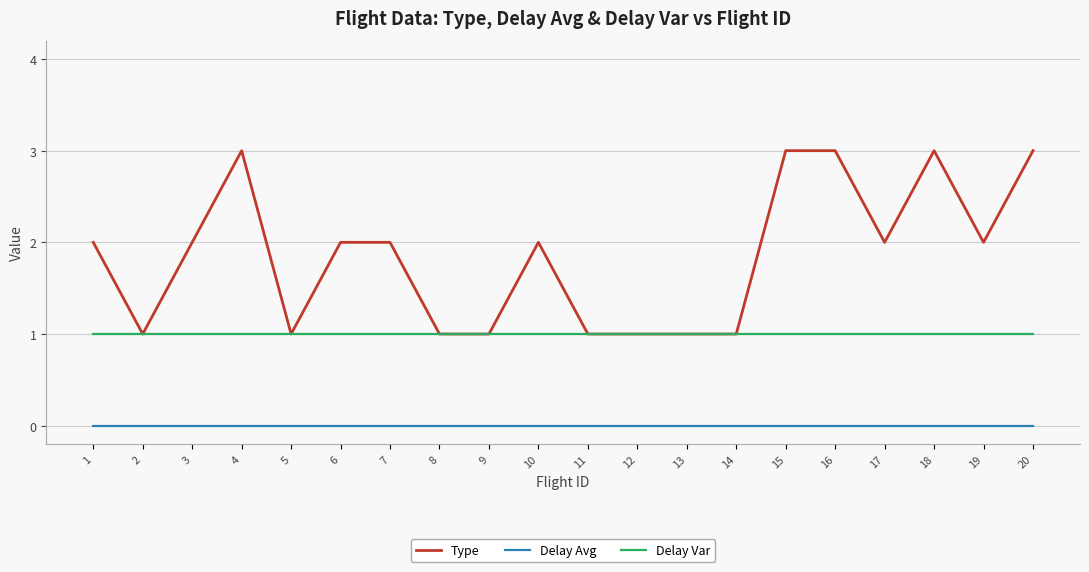

List the series in order of their overall mean, lowest first.

Delay Avg, Delay Var, Type